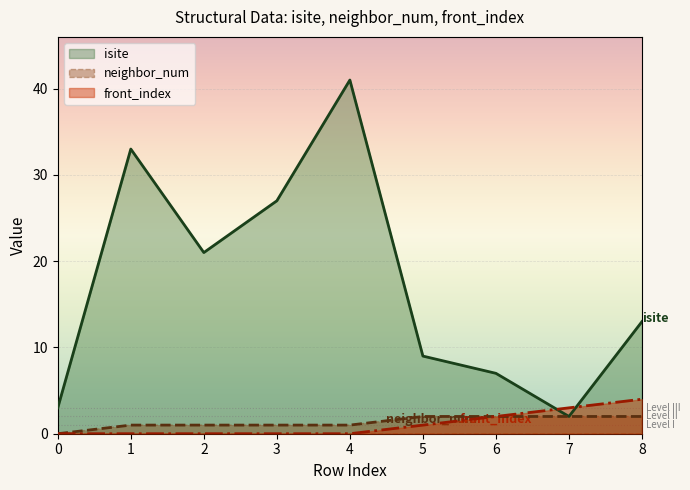

Reading right to left, what are all the values shown in this chart?

isite: 13	2	7	9	41	27	21	33	3
neighbor_num: 2	2	2	2	1	1	1	1	0
front_index: 4	3	2	1	0	0	0	0	0